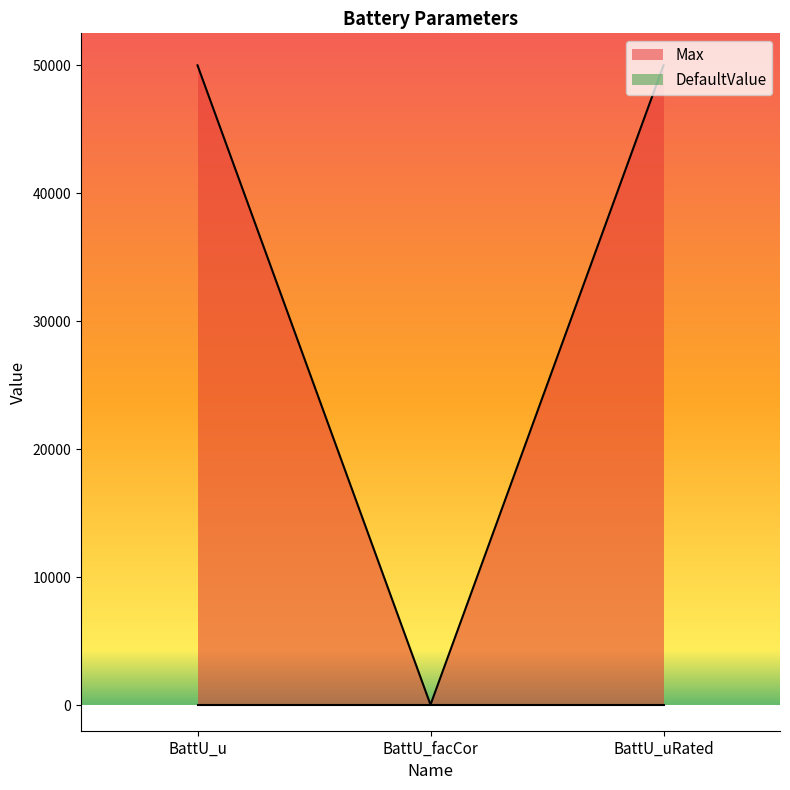

Approximately how many times larger is the value at BattU_u compared to BattU_facCor?

1567.4